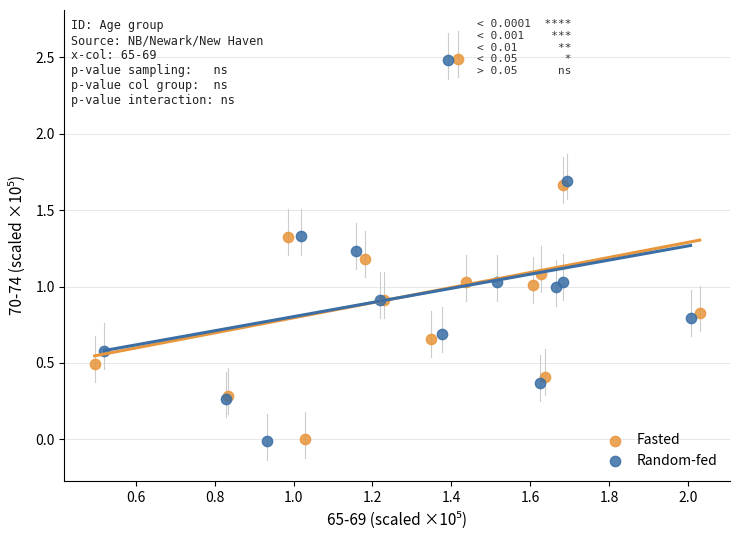

Which series has the widest spread of Y values?

Random-fed